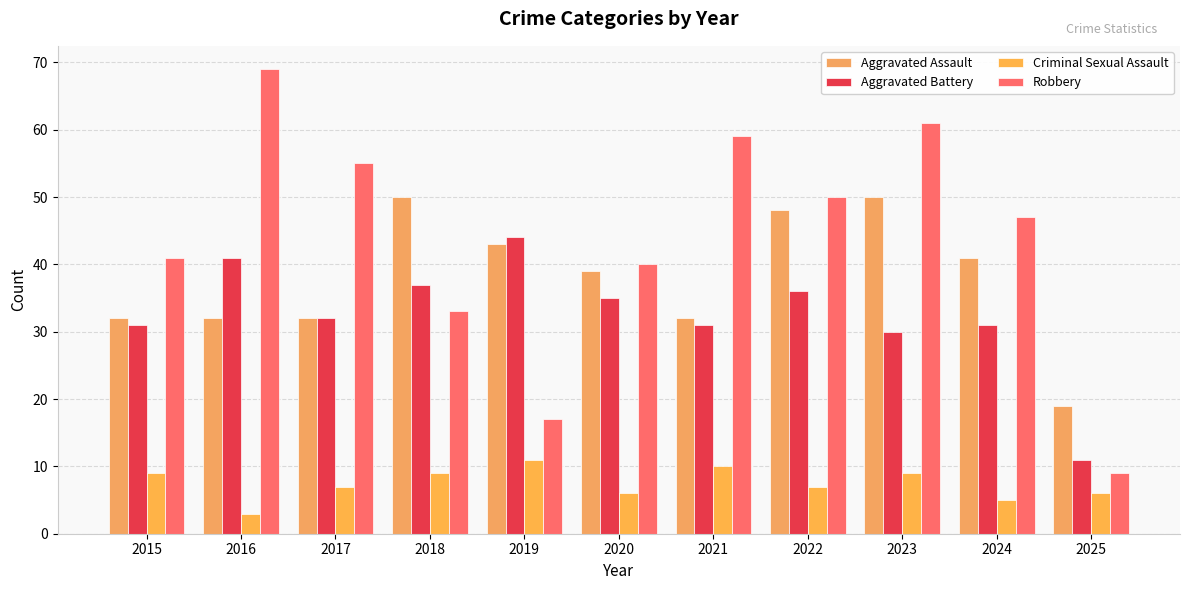

Reading left to right, extract all data points from this chart.

Aggravated Assault: 32	32	32	50	43	39	32	48	50	41	19
Aggravated Battery: 31	41	32	37	44	35	31	36	30	31	11
Criminal Sexual Assault: 9	3	7	9	11	6	10	7	9	5	6
Robbery: 41	69	55	33	17	40	59	50	61	47	9